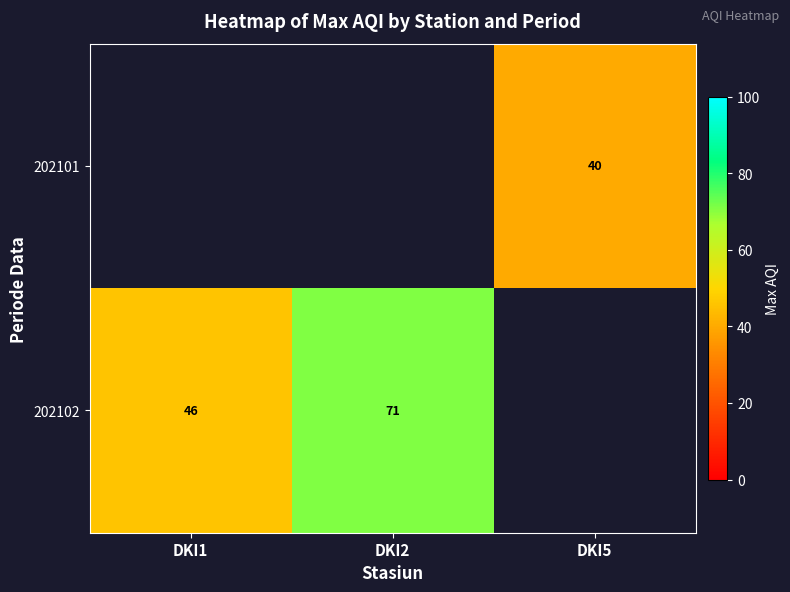

Is it true that 202102 equals 32.0 at DKI2?

False